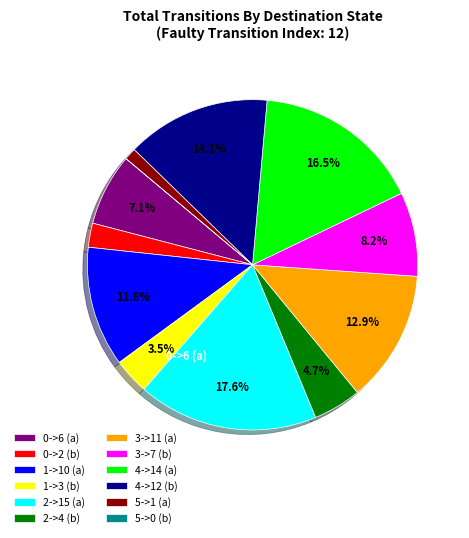

Does any single category account for the majority?

No